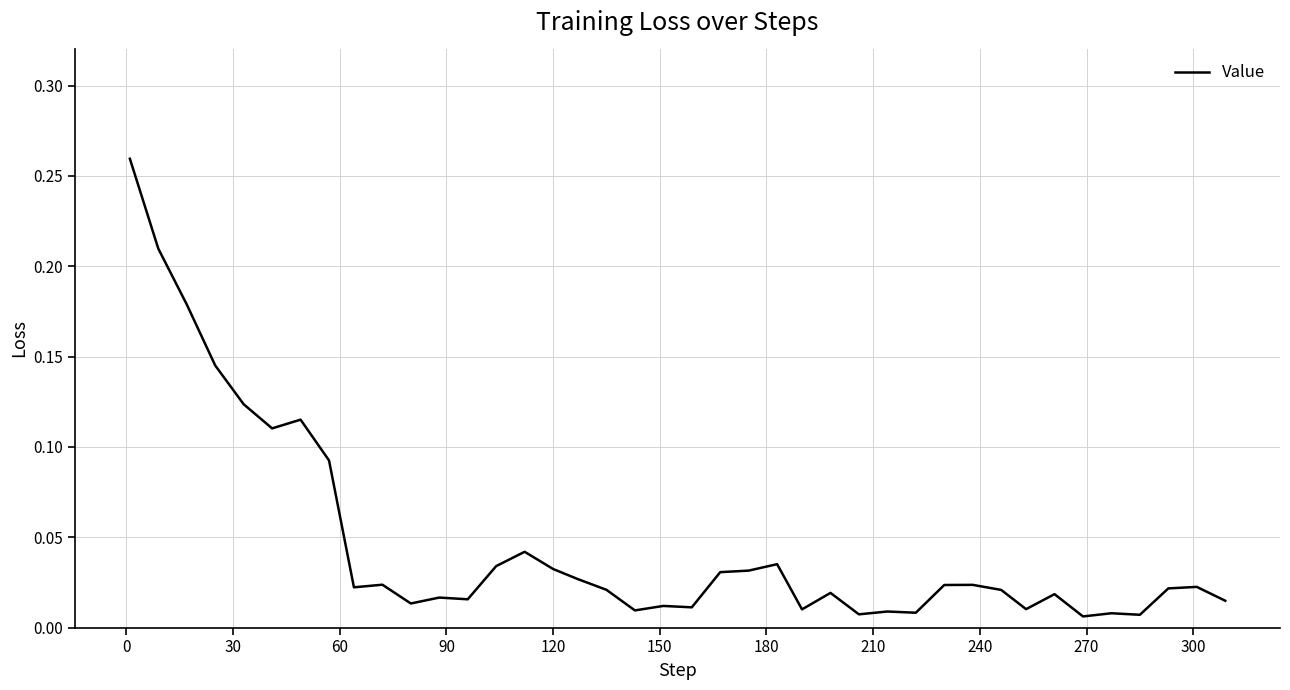

Does the chart have visible grid lines?

Yes